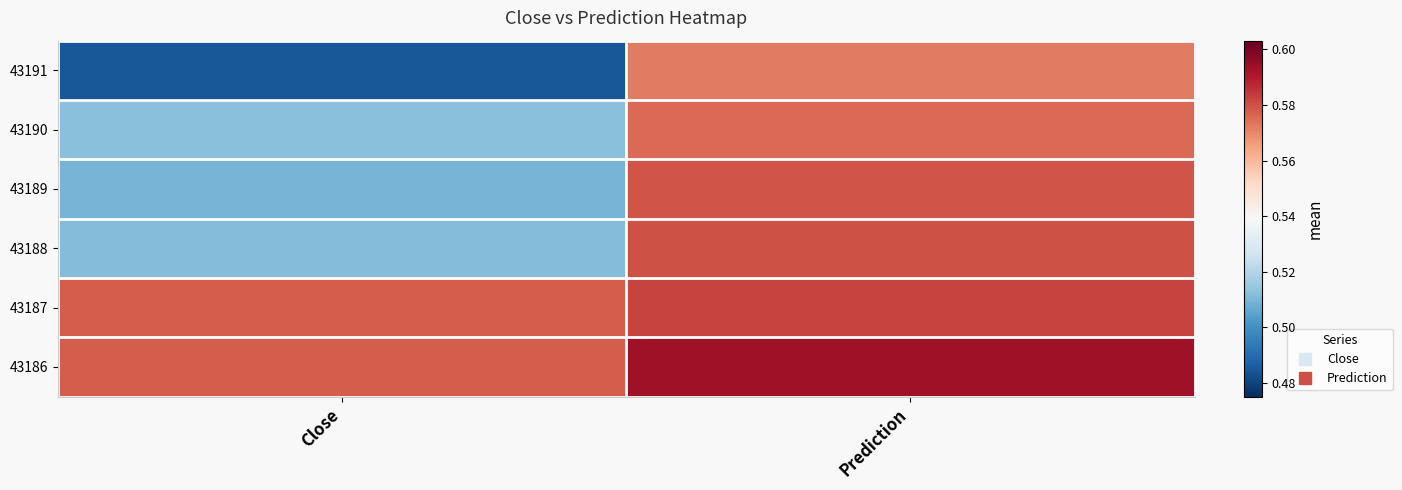

Reading left to right, extract all data points from this chart.

43191: Close=0.5	Prediction=0.6
43190: Close=0.5	Prediction=0.6
43189: Close=0.5	Prediction=0.6
43188: Close=0.5	Prediction=0.6
43187: Close=0.6	Prediction=0.6
43186: Close=0.6	Prediction=0.6